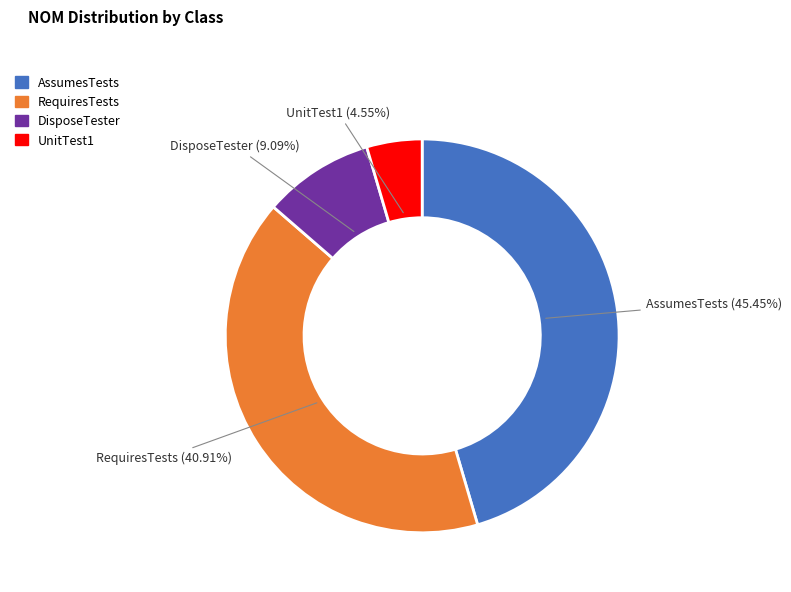

Does DisposeTester represent more than half of the total?

No